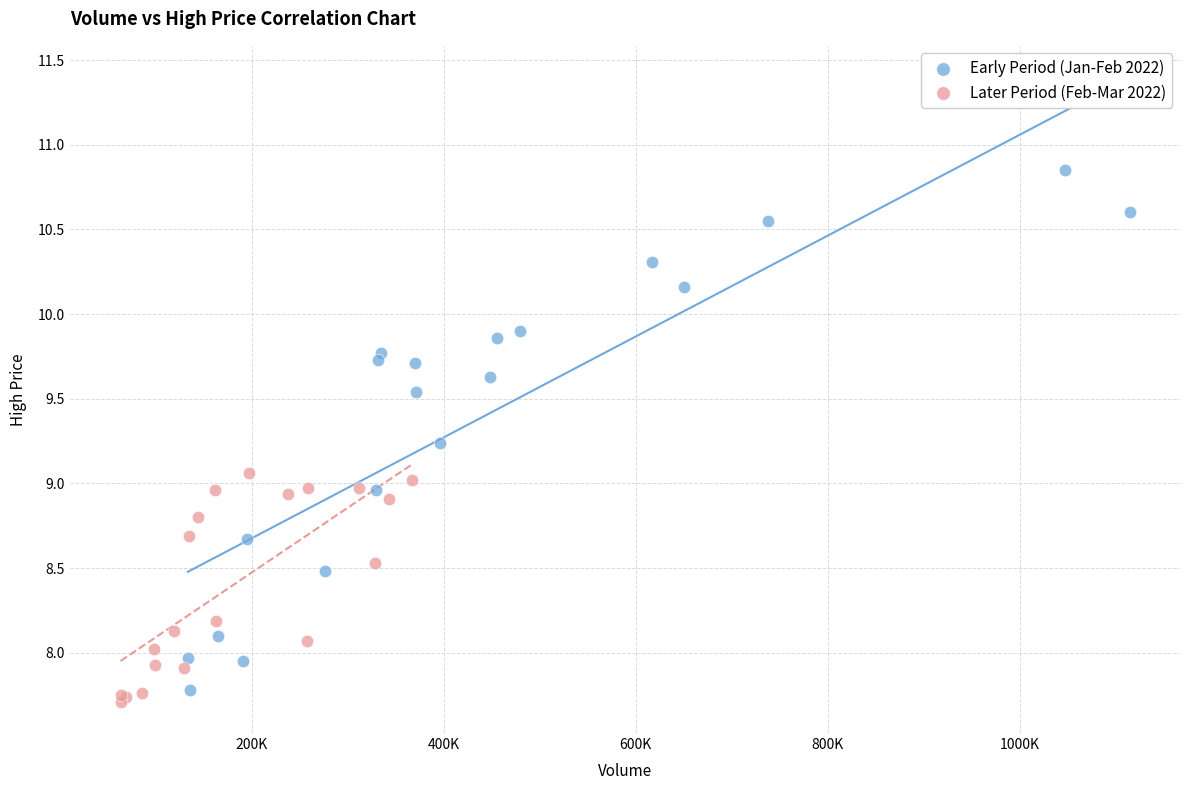

Which series reaches the maximum Y coordinate?

Early Period (Jan-Feb 2022)